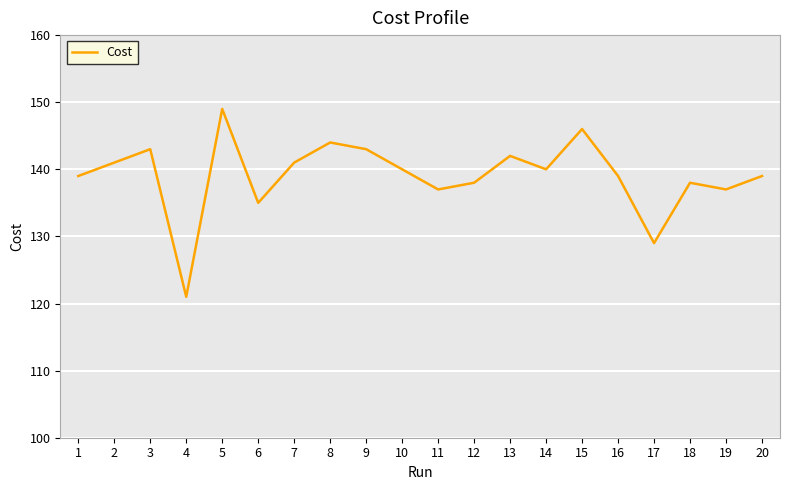

Reading right to left, transcribe all the data shown in this chart.

20=139.0	19=137.0	18=138.0	17=129.0	16=139.0	15=146.0	14=140.0	13=142.0	12=138.0	11=137.0	10=140.0	9=143.0	8=144.0	7=141.0	6=135.0	5=149.0	4=121.0	3=143.0	2=141.0	1=139.0